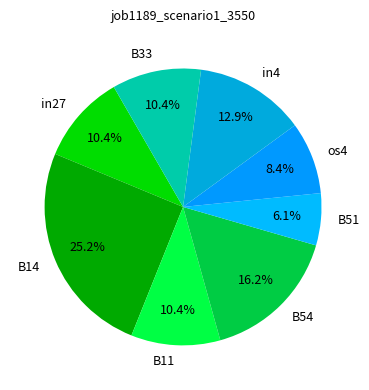

What percentage is the in27 slice, to the nearest percent?

10%